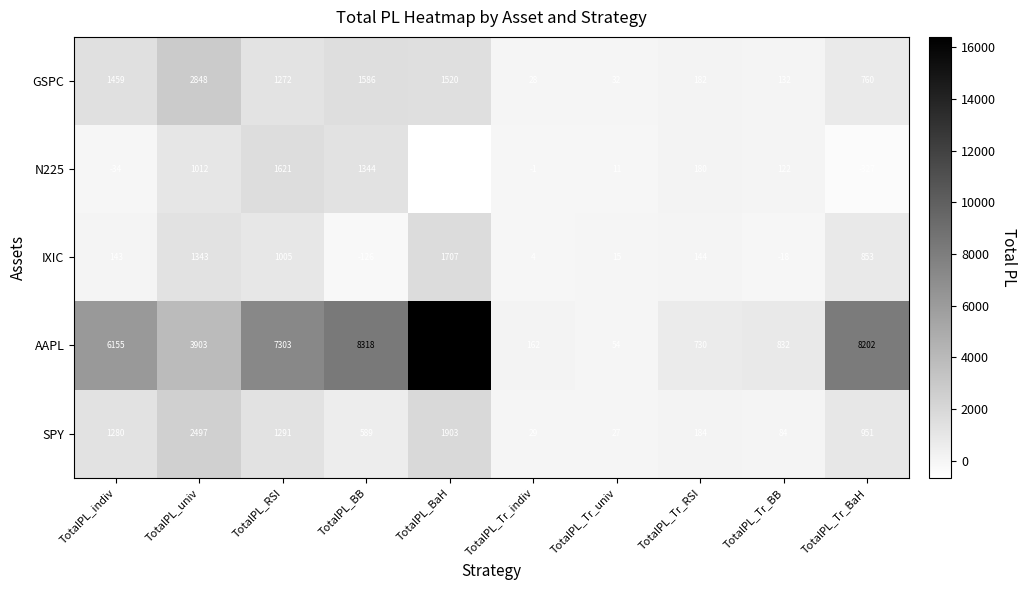

Rank the series at TotalPL_Tr_RSI from highest to lowest value.

AAPL, SPY, GSPC, N225, IXIC